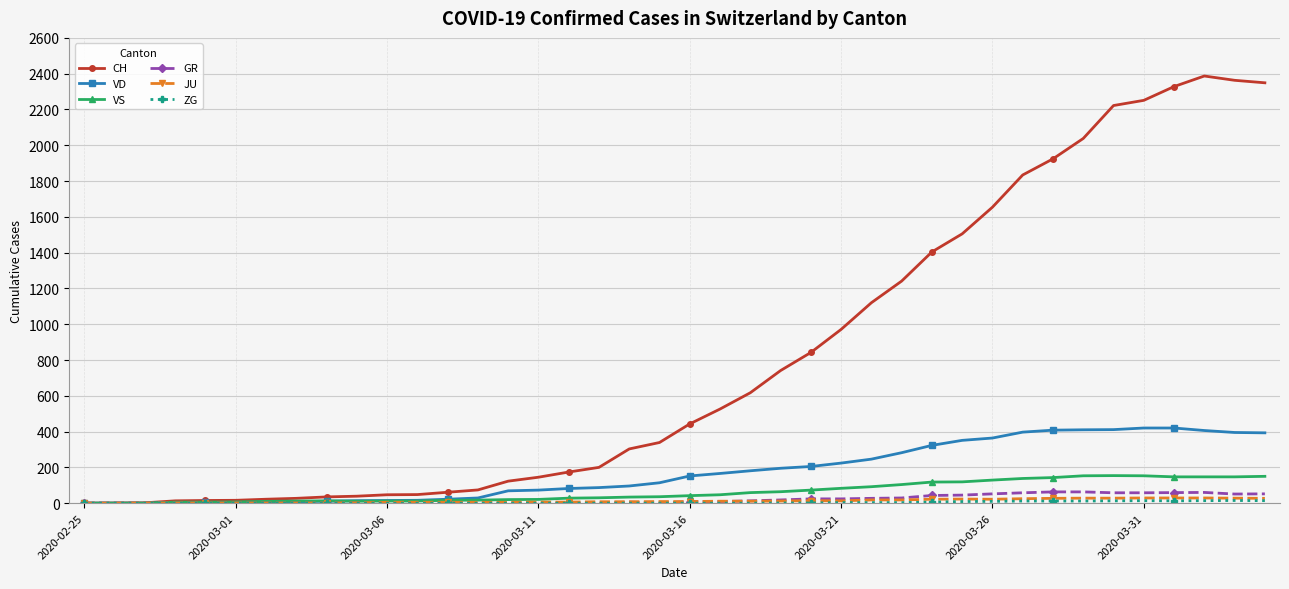

True or false: VS has more than 0 points higher than both neighbors.

True